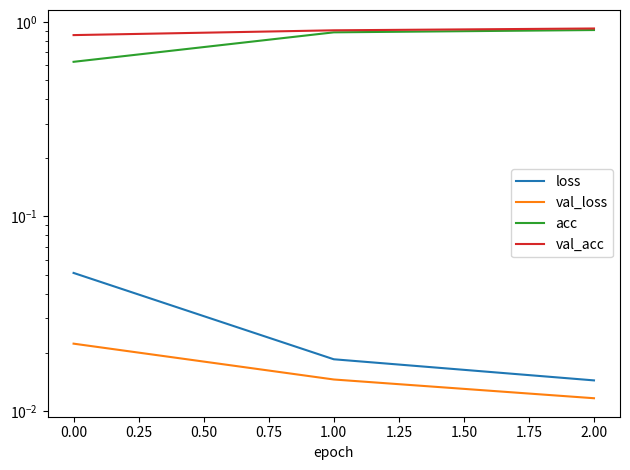

Reading left to right, extract all data points from this chart.

loss: 0.1	0.0	0.0
val_loss: 0.0	0.0	0.0
acc: 0.6	0.9	0.9
val_acc: 0.9	0.9	0.9